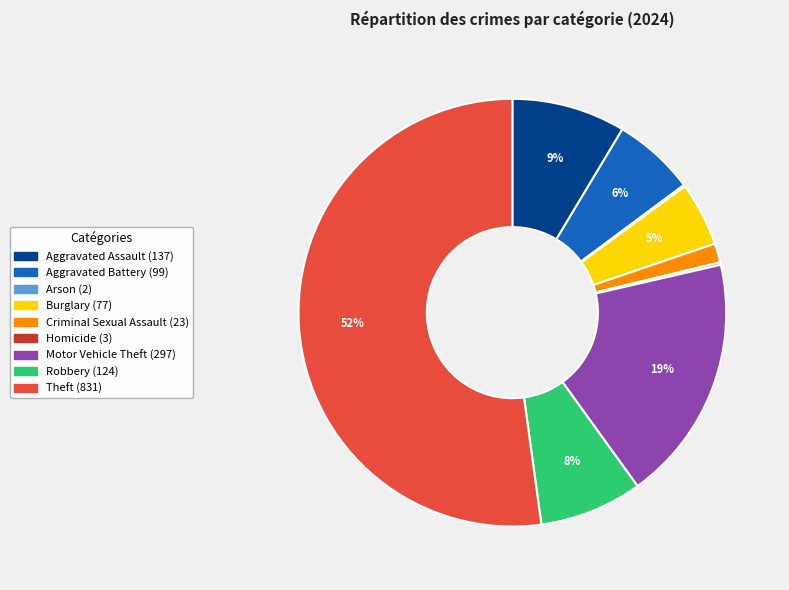

Is there any slice that represents more than half of the pie?

Yes